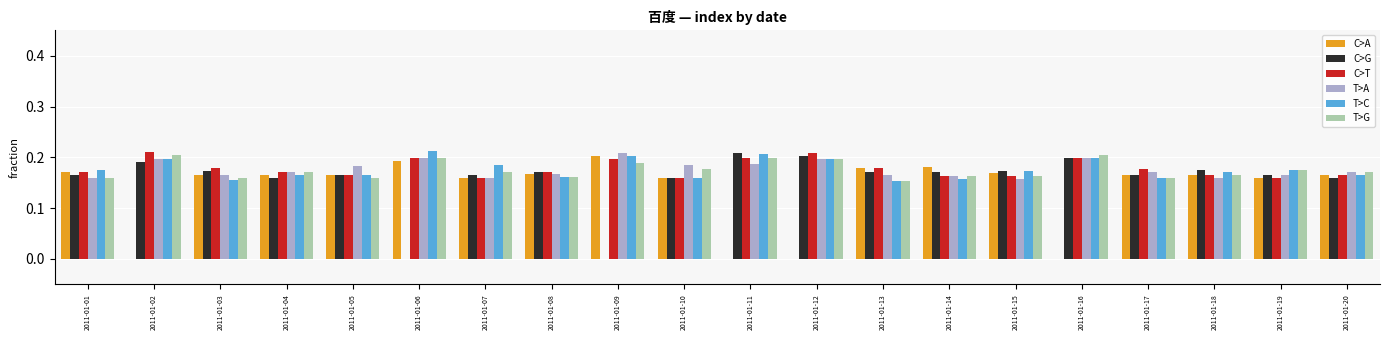

Is it true that C>G equals 0.1 at 2011-01-10?

False